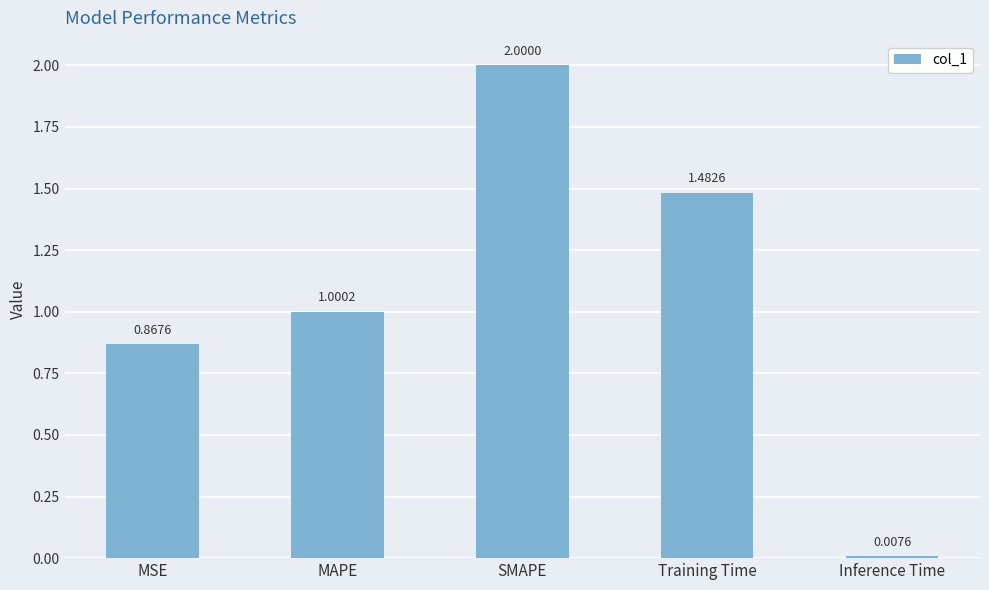

The chart shows a value of 1.0 at MAPE. True or false?

True